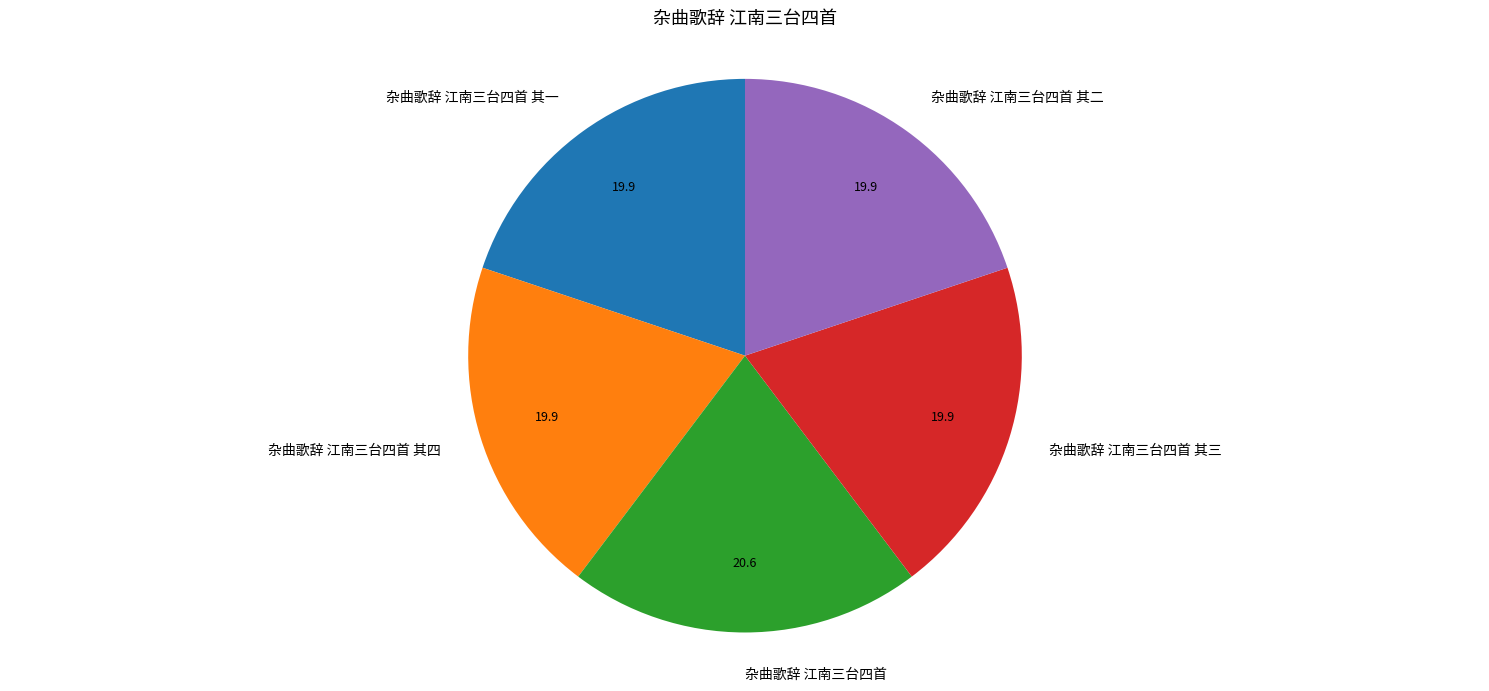

What is the largest slice in the pie chart?

杂曲歌辞 江南三台四首